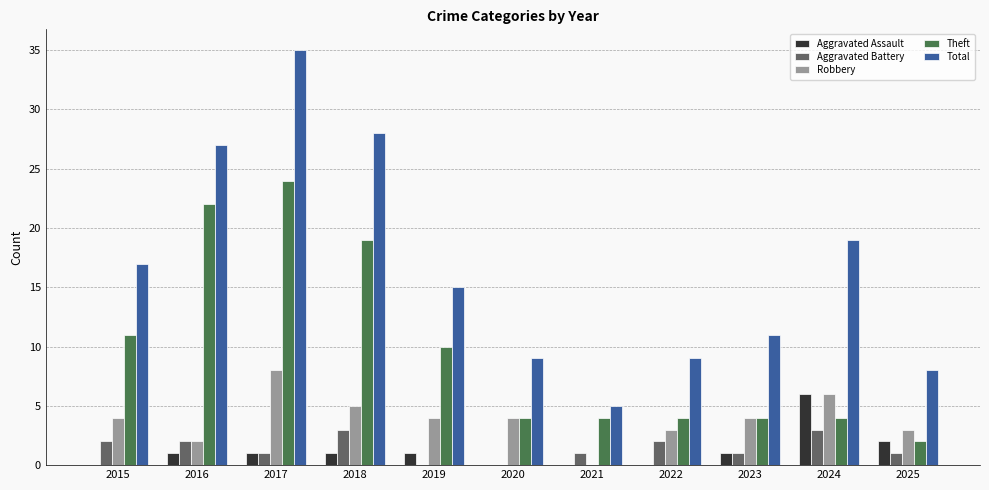

How many positive values does the Robbery series have?

10